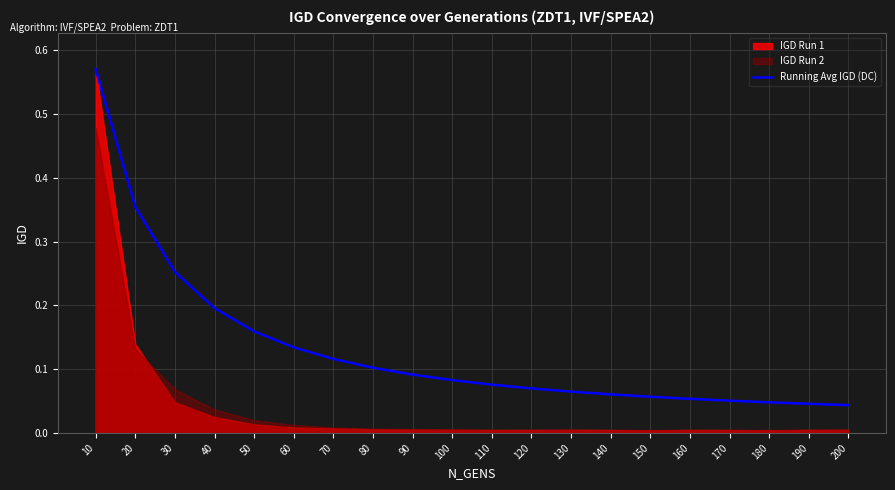

True or false: the data shows 0.2 at 40.

True